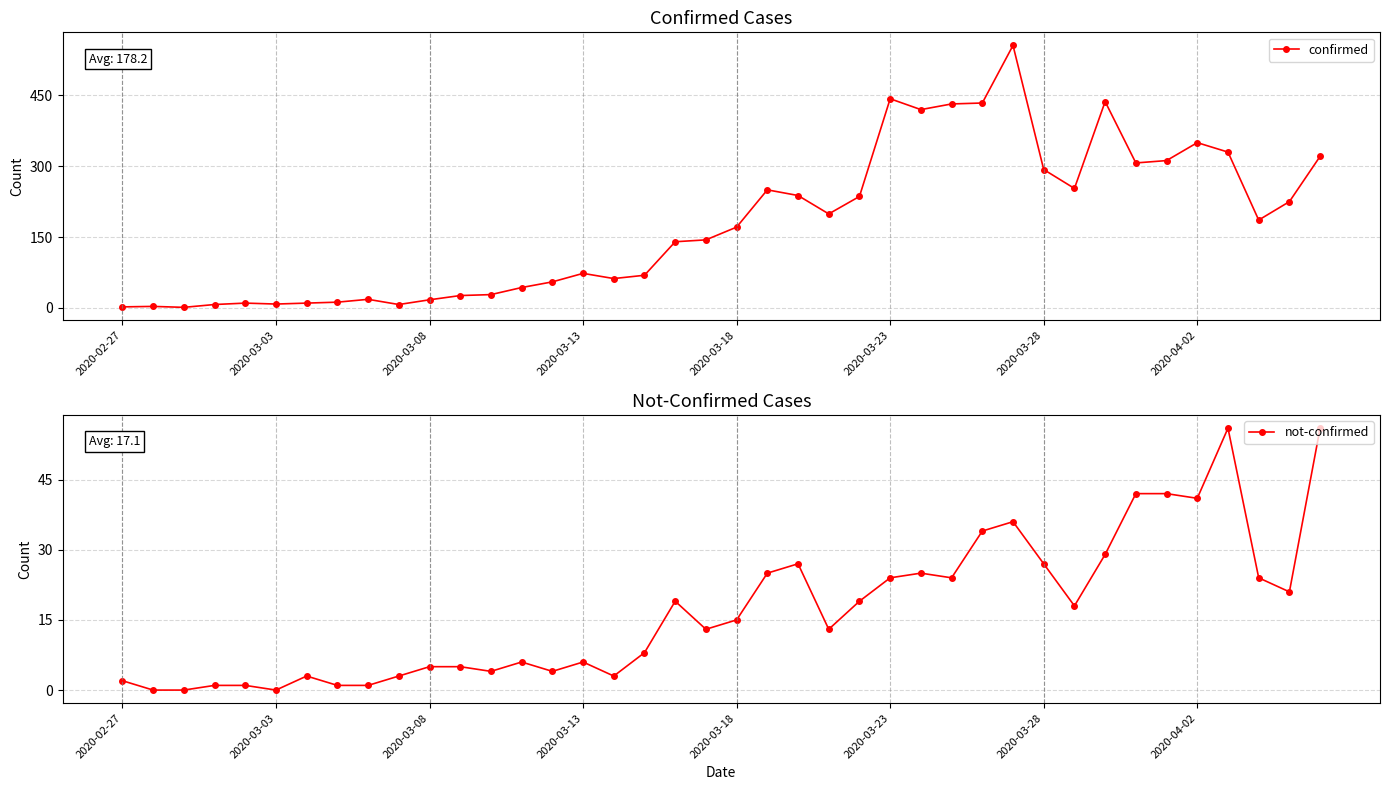

What is the maximum value for confirmed?

556